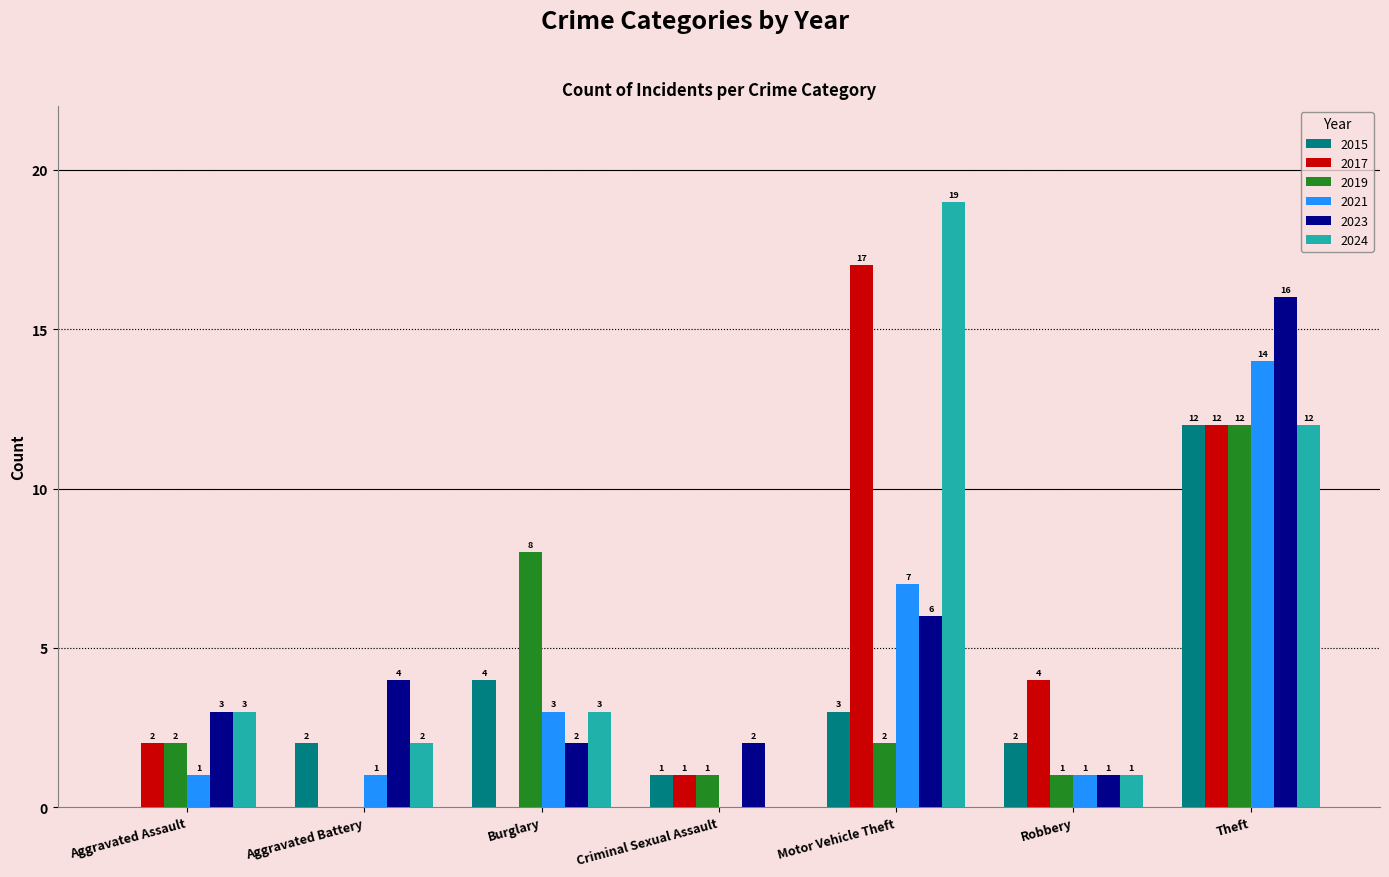

Reading left to right, list all the values displayed in this chart.

2015: 0	2	4	1	3	2	12
2017: 2	0	0	1	17	4	12
2019: 2	0	8	1	2	1	12
2021: 1	1	3	0	7	1	14
2023: 3	4	2	2	6	1	16
2024: 3	2	3	0	19	1	12